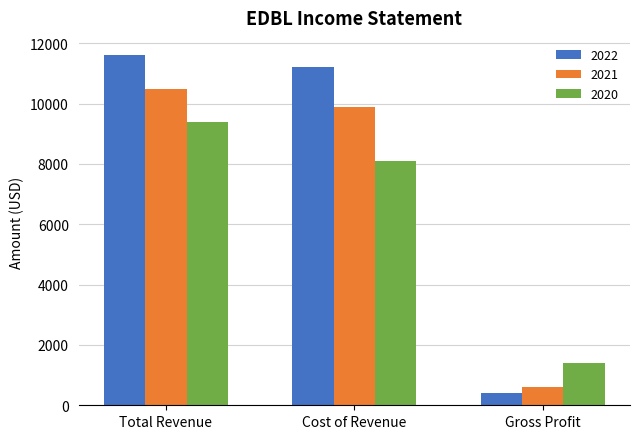

How many groups of bars are there?

3